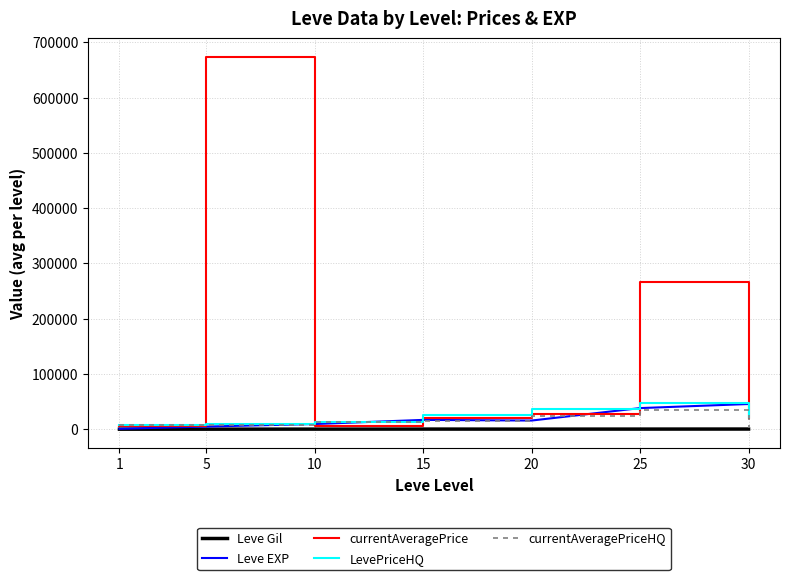

Which series has the widest spread of values?

currentAveragePrice